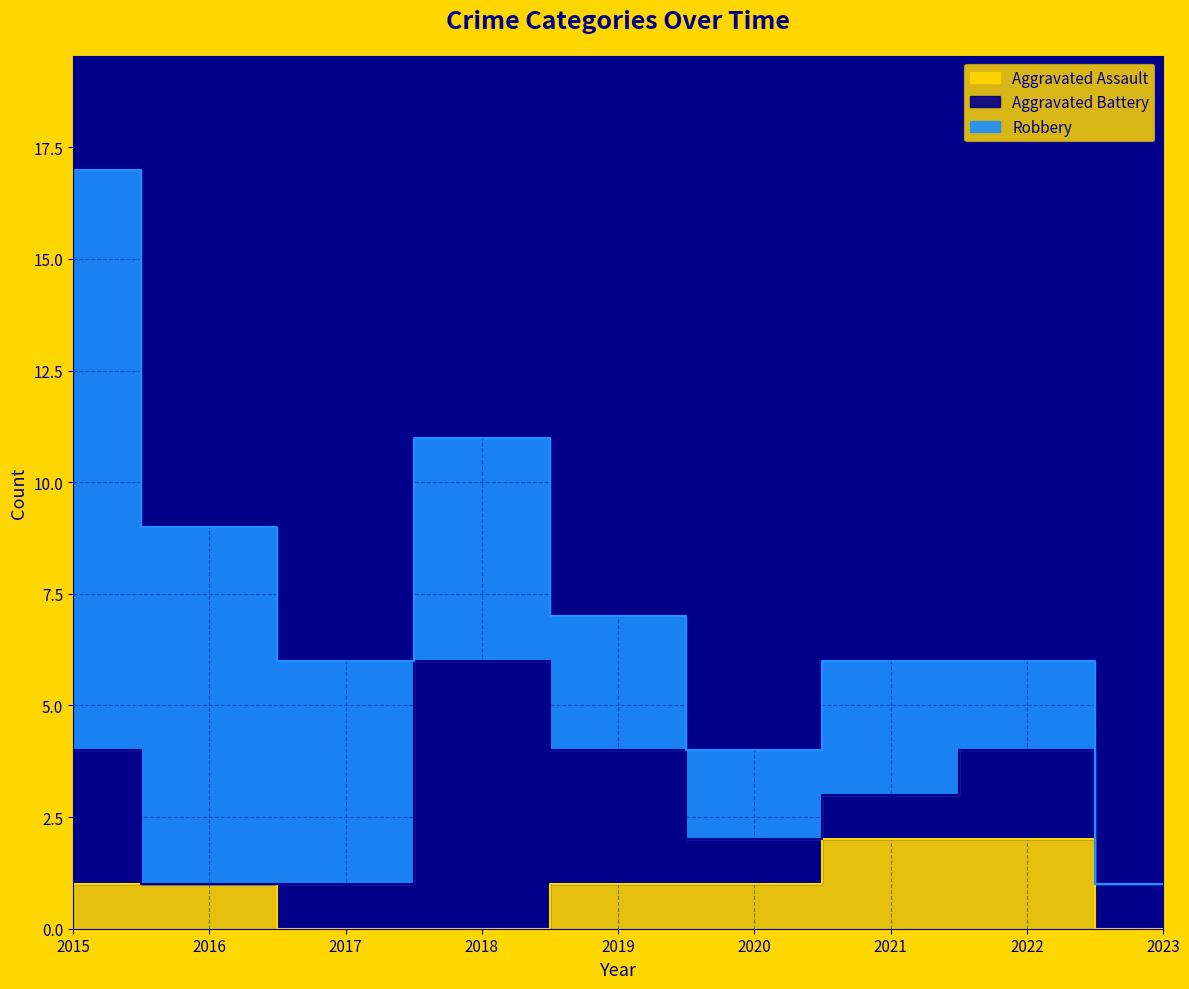

List the series in order of their peak value, highest first.

Robbery, Aggravated Battery, Aggravated Assault